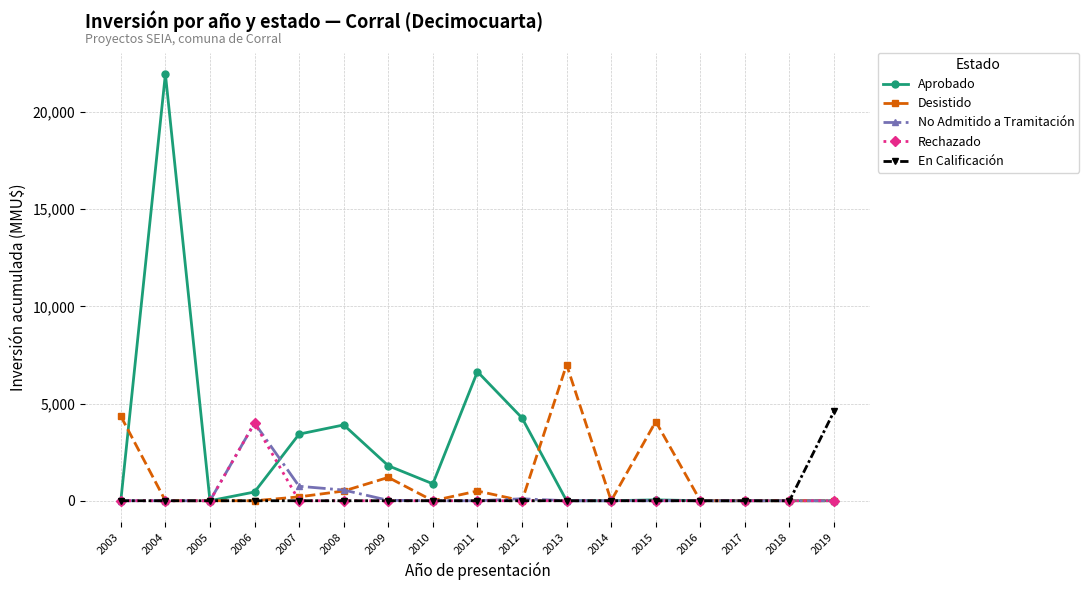

Which series changed the most between 2014 and 2015?

Desistido